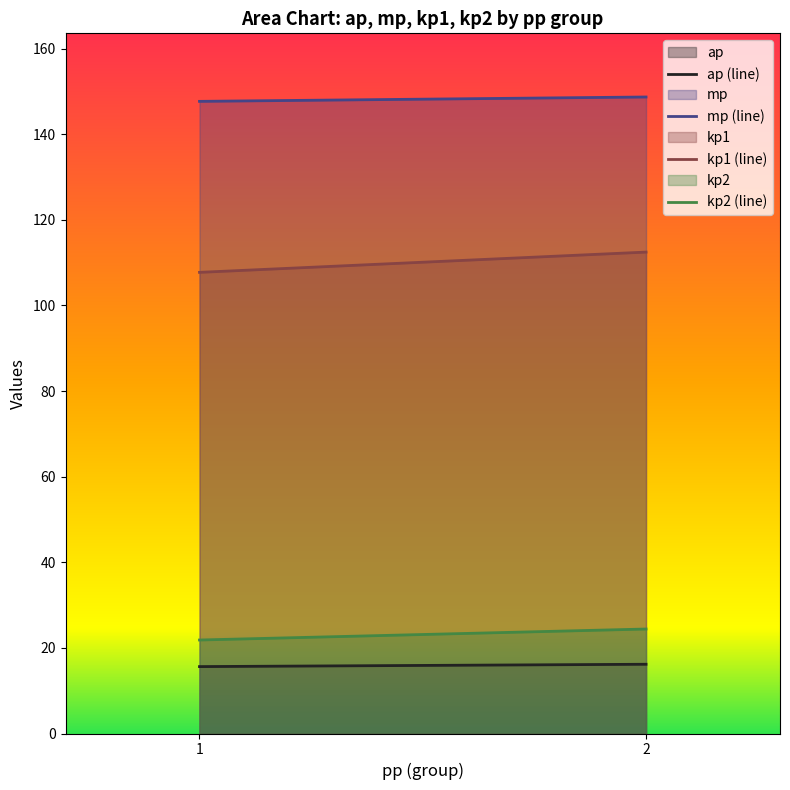

How many series are shown in this chart?

4